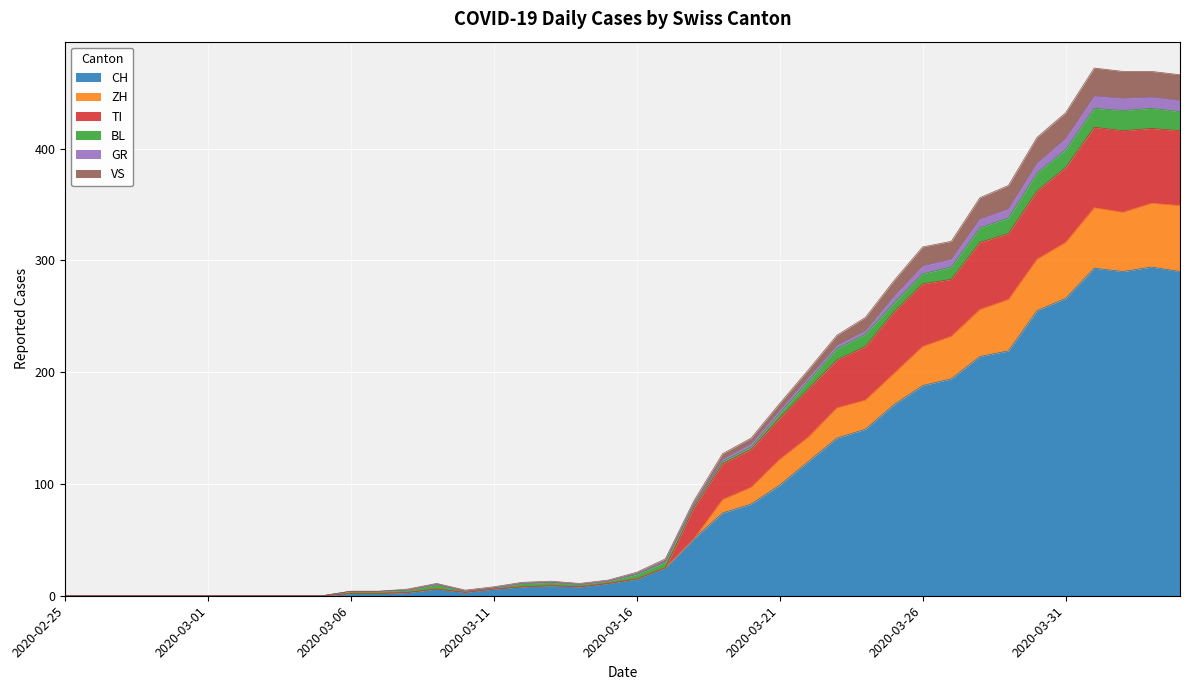

What is the label of the 16th point from the left?

2020-03-11